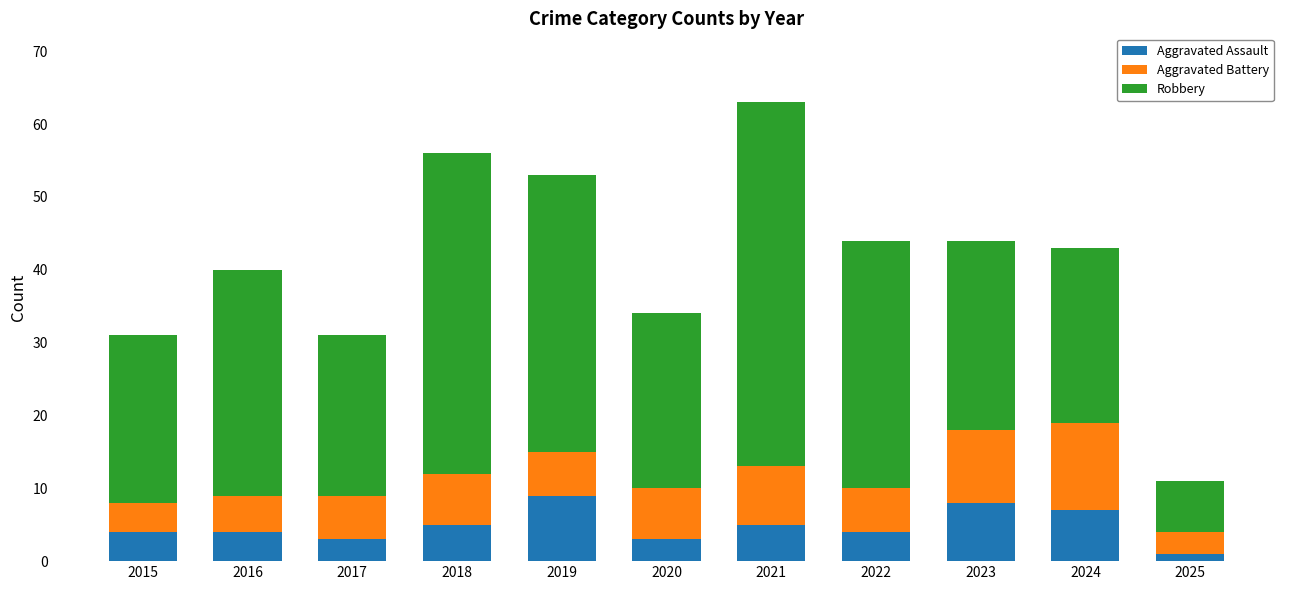

True or false: Aggravated Assault has a value of 5 at 2021.

True